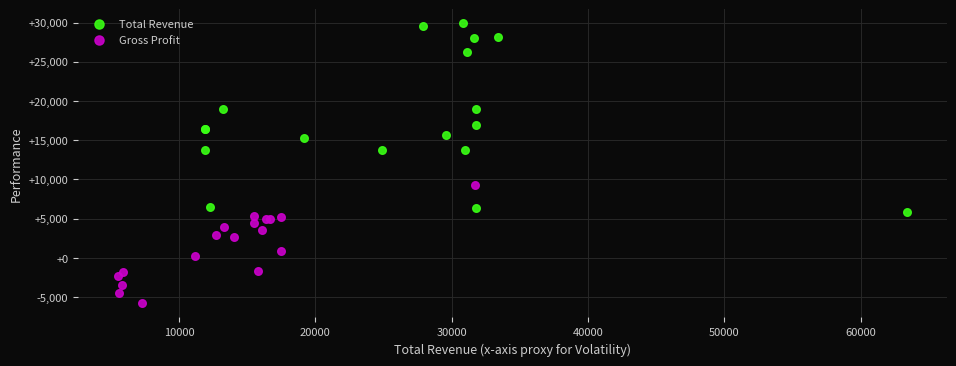

Which series contains the highest Y value?

Total Revenue